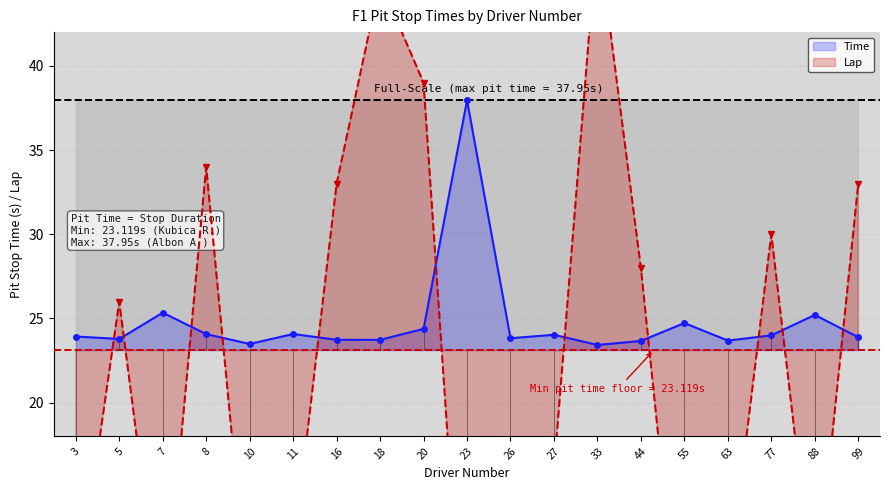

Which category has the highest value in the Lap series?

33